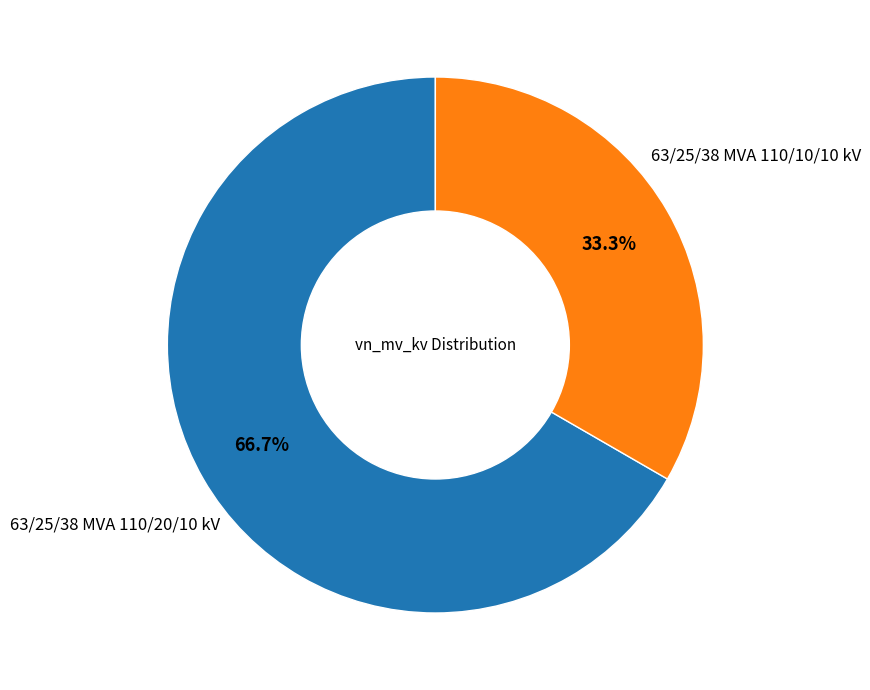

Which slice represents more than half of the pie?

63/25/38 MVA 110/20/10 kV